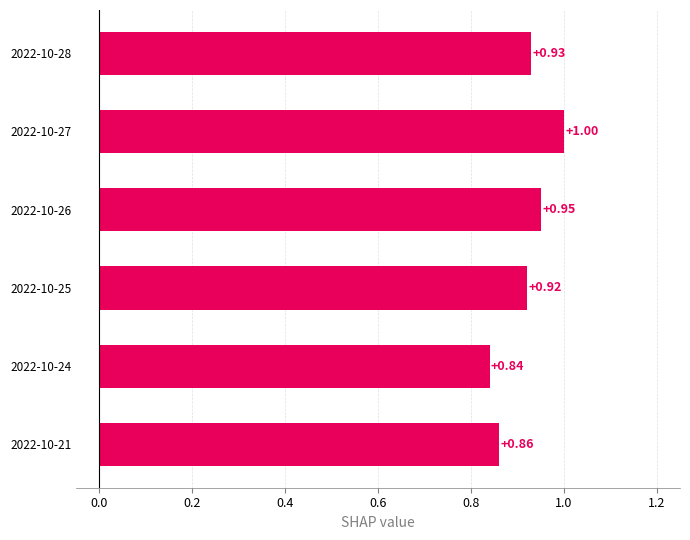

Rank the categories by value from lowest to highest.

2022-10-24, 2022-10-21, 2022-10-25, 2022-10-28, 2022-10-26, 2022-10-27